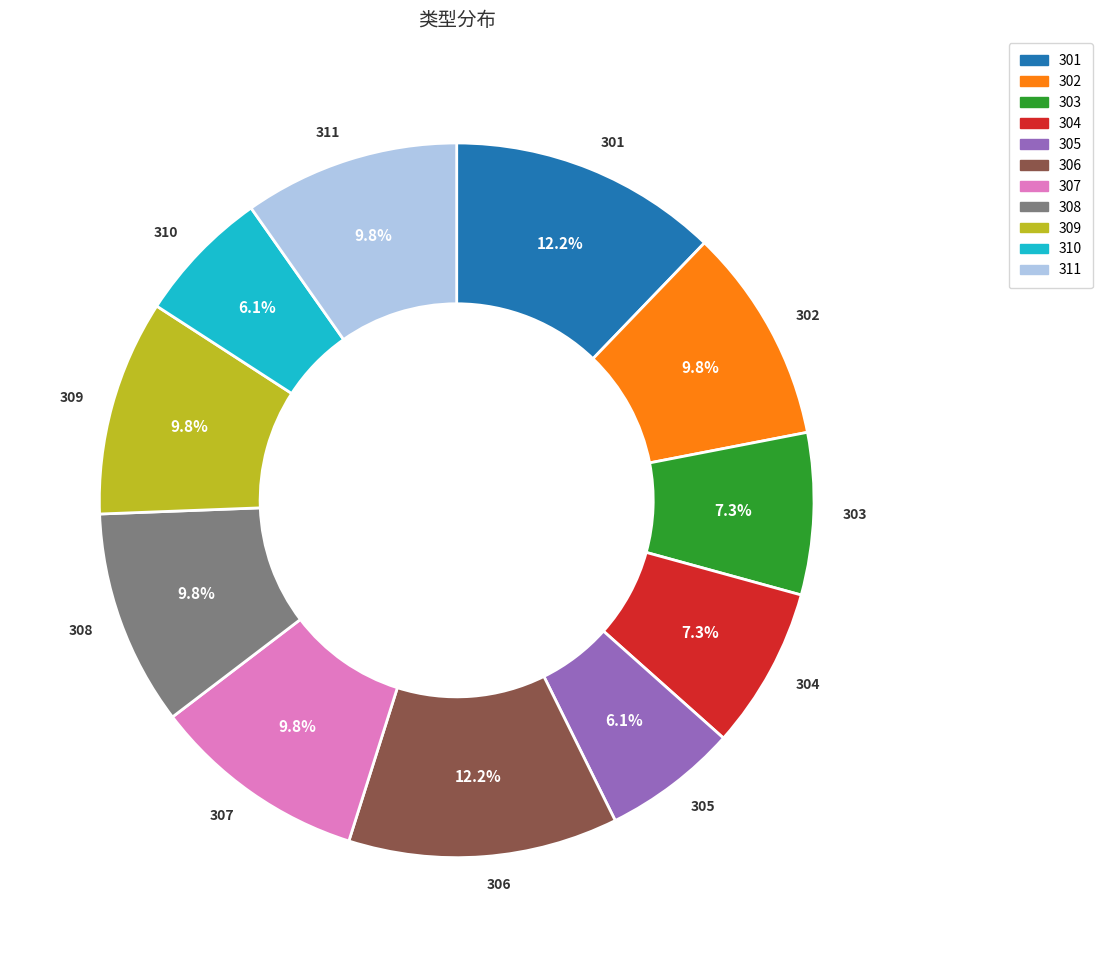

Is the sum of 310 and 301 greater than half?

No